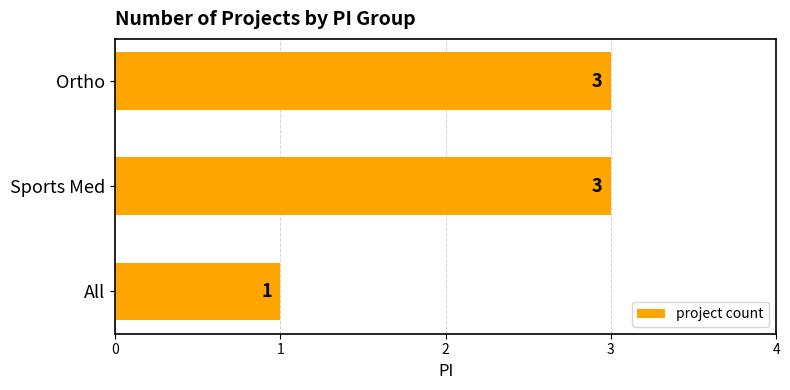

True or false: the data shows 3 at Ortho.

True